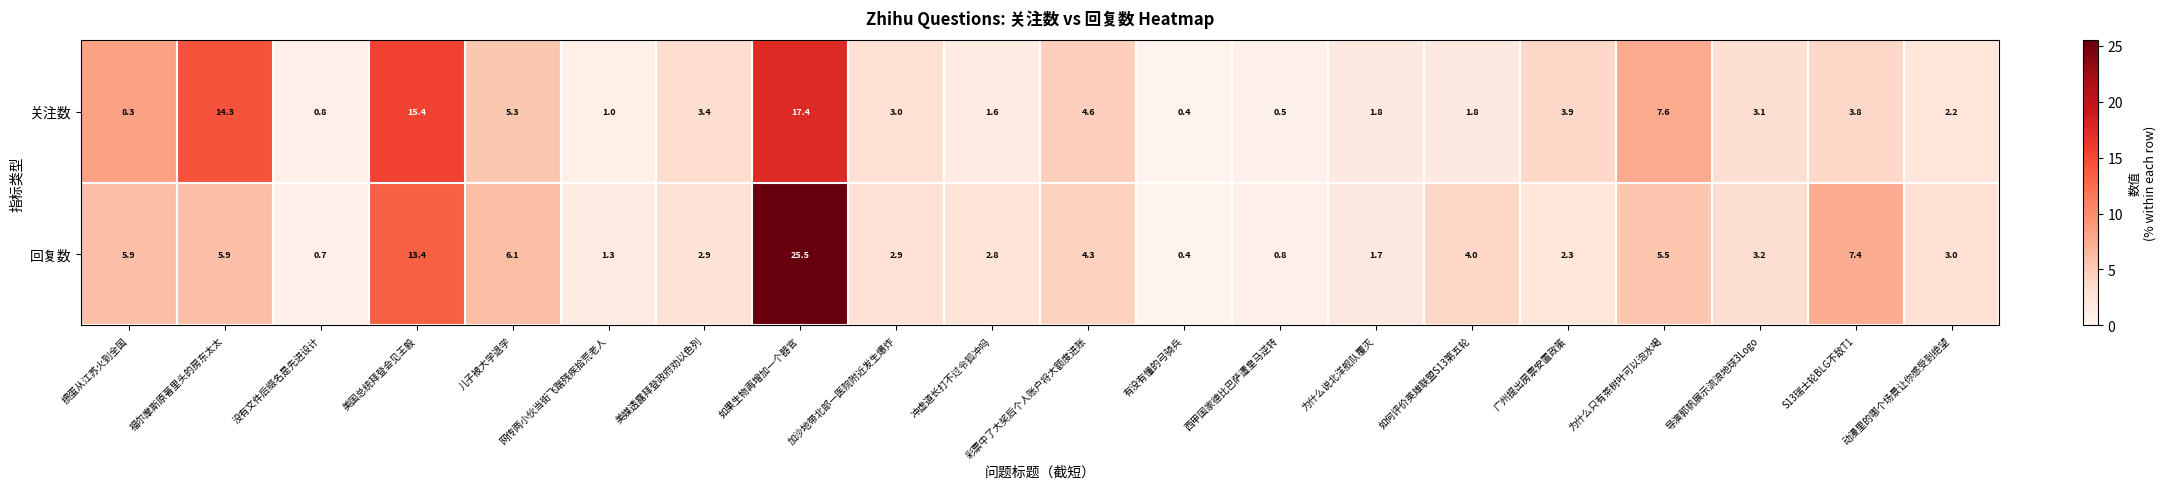

How many categories are shown in the chart?

20